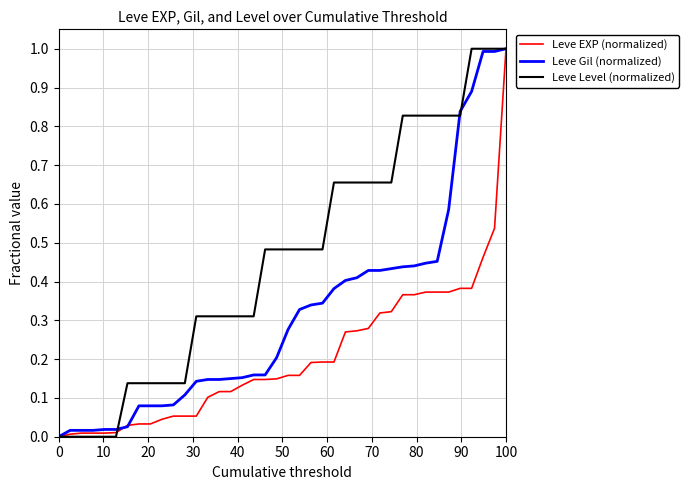

What is the difference between the second highest and minimum values in the Leve Level (normalized) series?

1.0